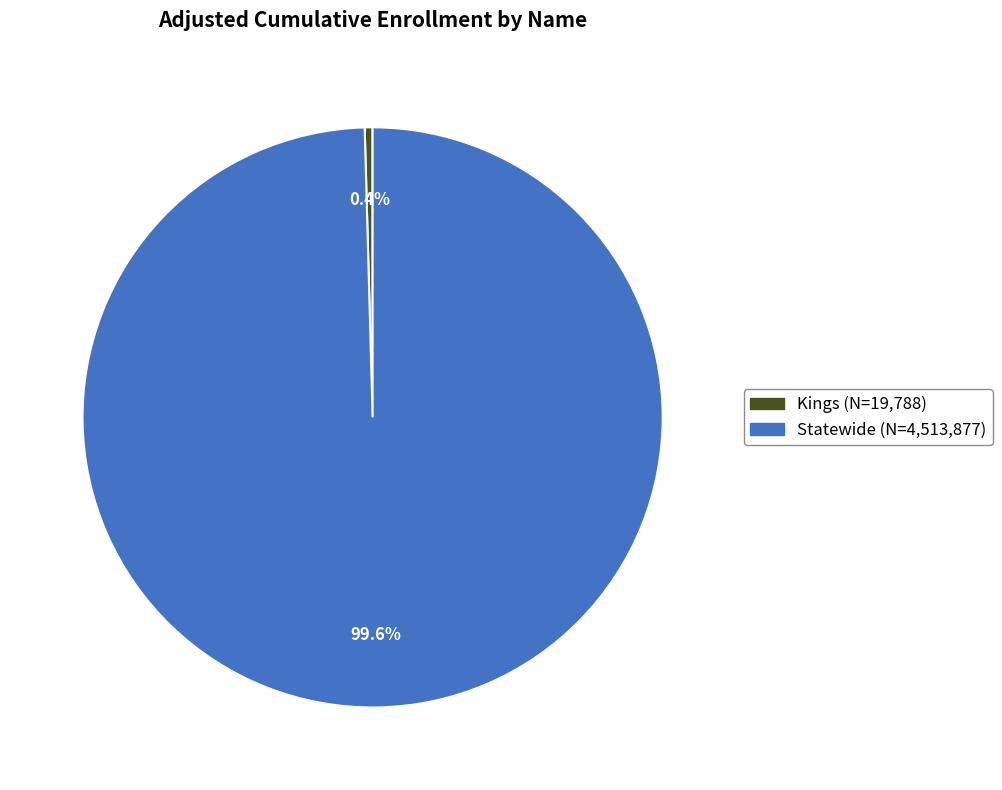

Which category has the smallest portion of the pie?

Kings